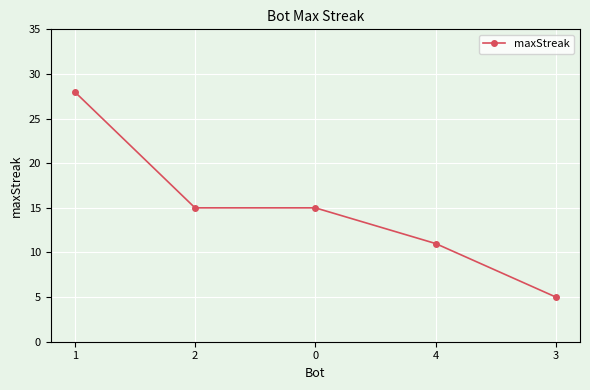

Reading right to left, what are all the values shown in this chart?

3=5	4=11	0=15	2=15	1=28